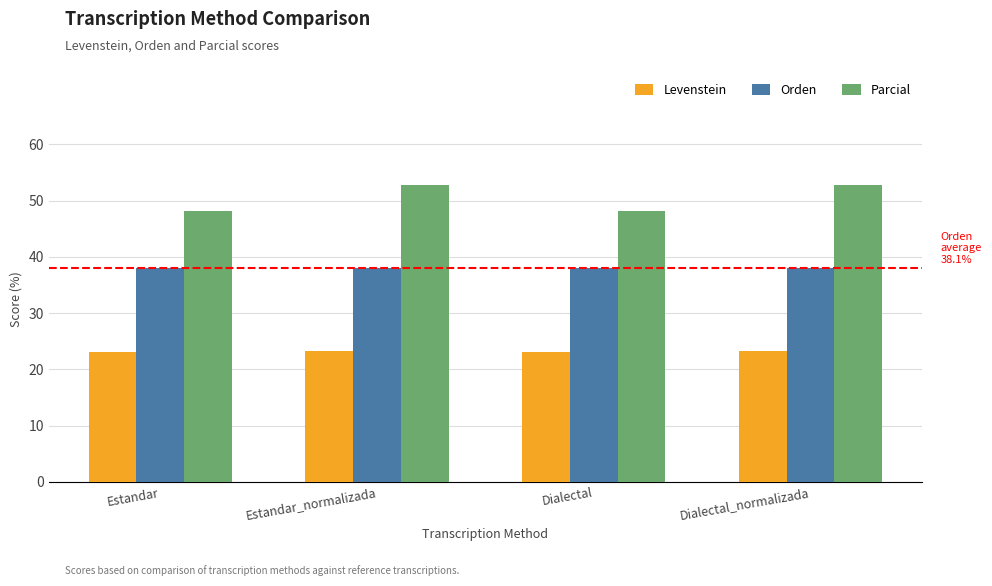

What are all the series names shown in the legend?

Levenstein, Orden, Parcial